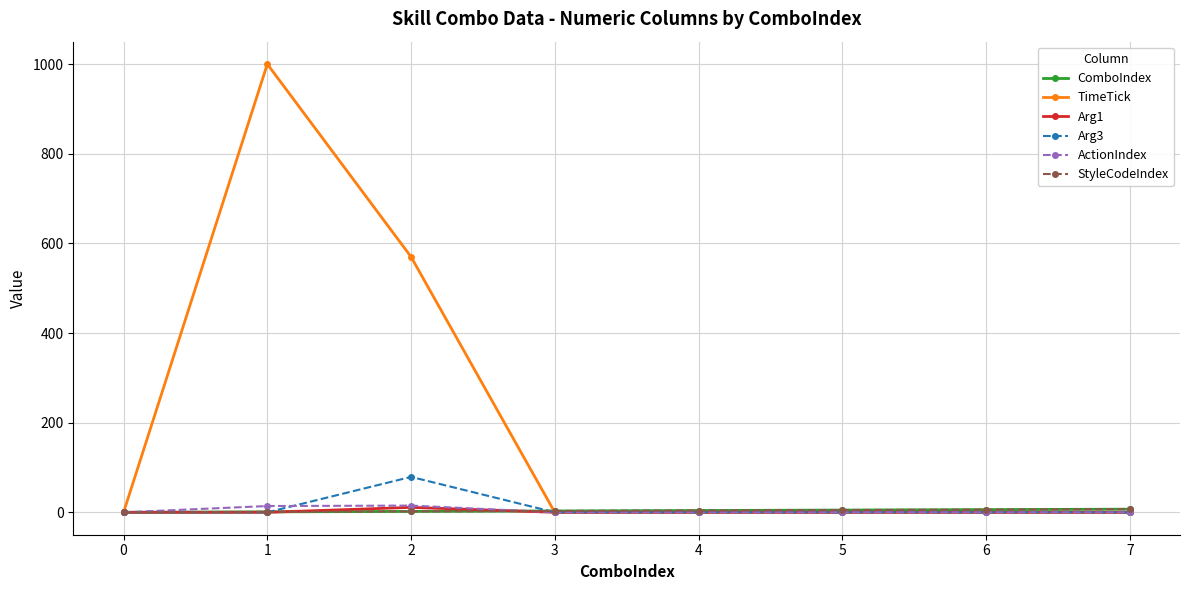

How many StyleCodeIndex values are between 2 and 6?

5